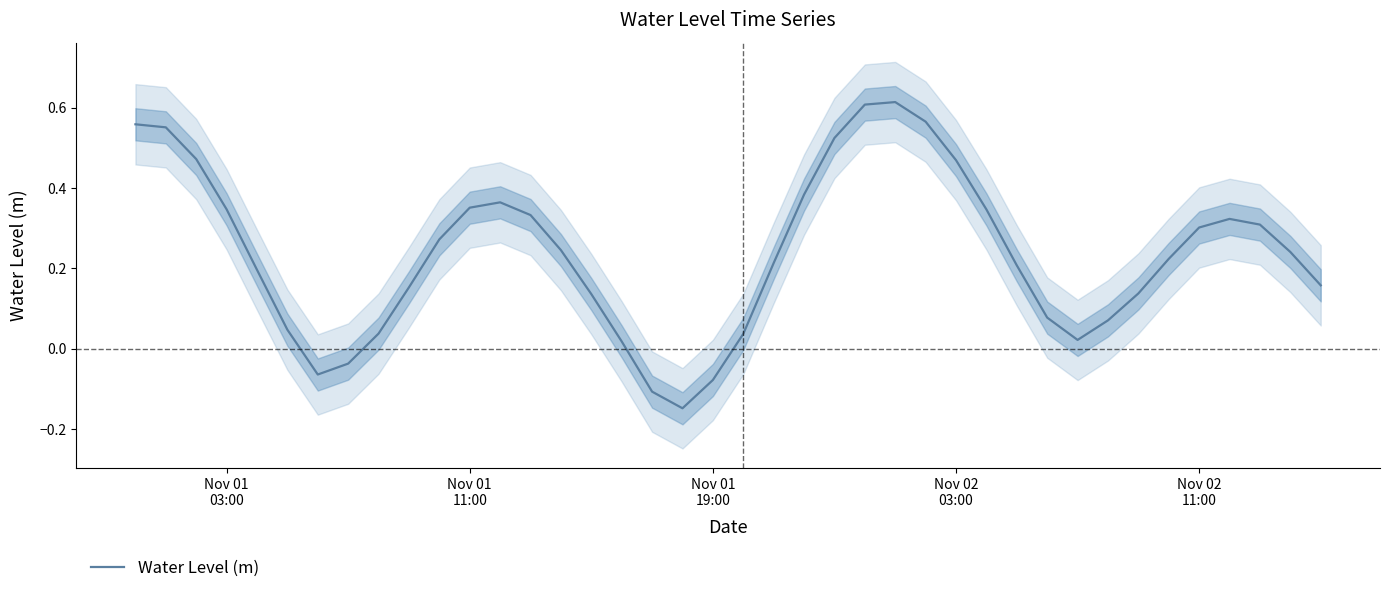

Does the chart have visible grid lines?

No